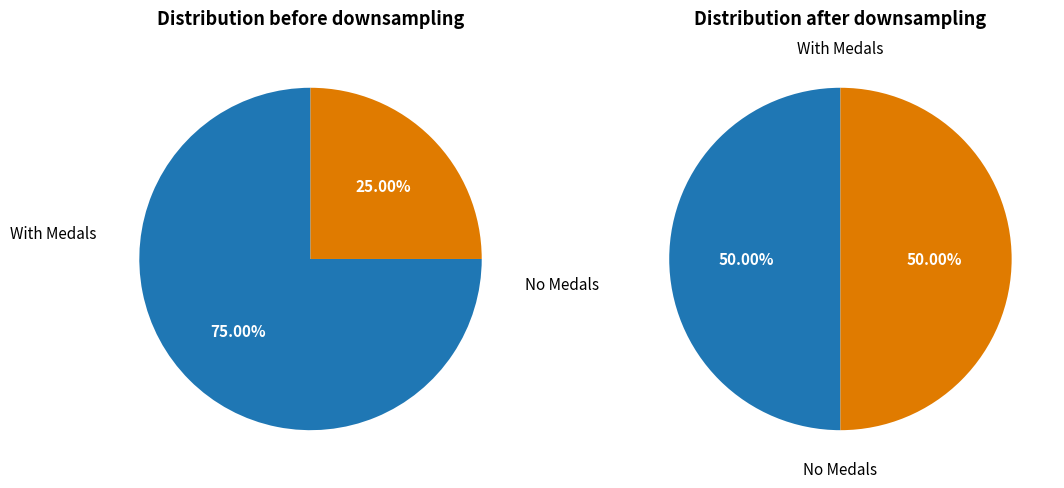

Does any single category account for the majority?

No